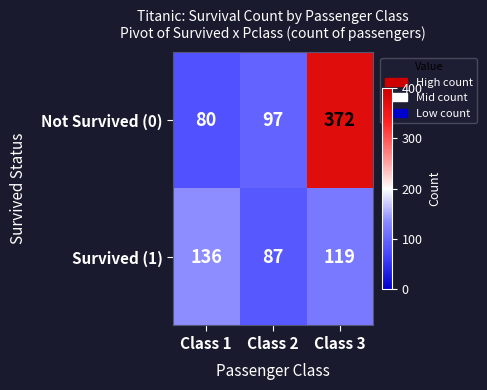

Is it true that Survived (1) equals 119 at Class 3?

True